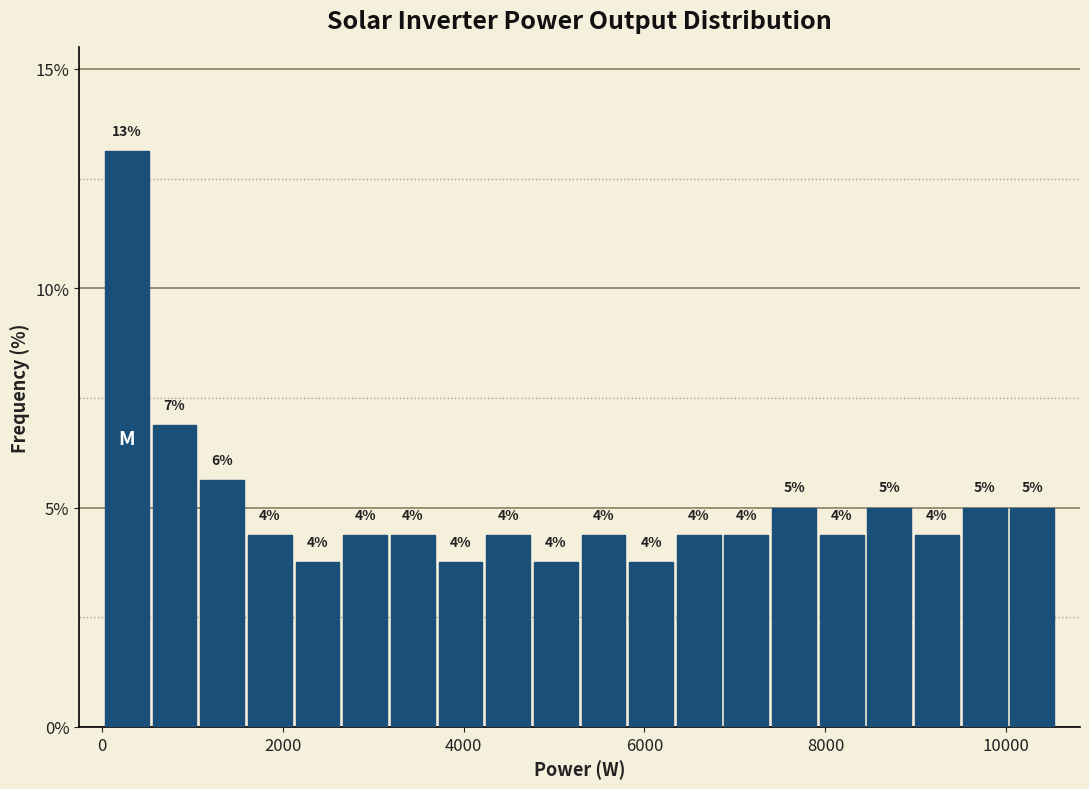

Around what value on the x-axis is the tallest bar? Give the approximate position of its centre, as read against the axis.

200